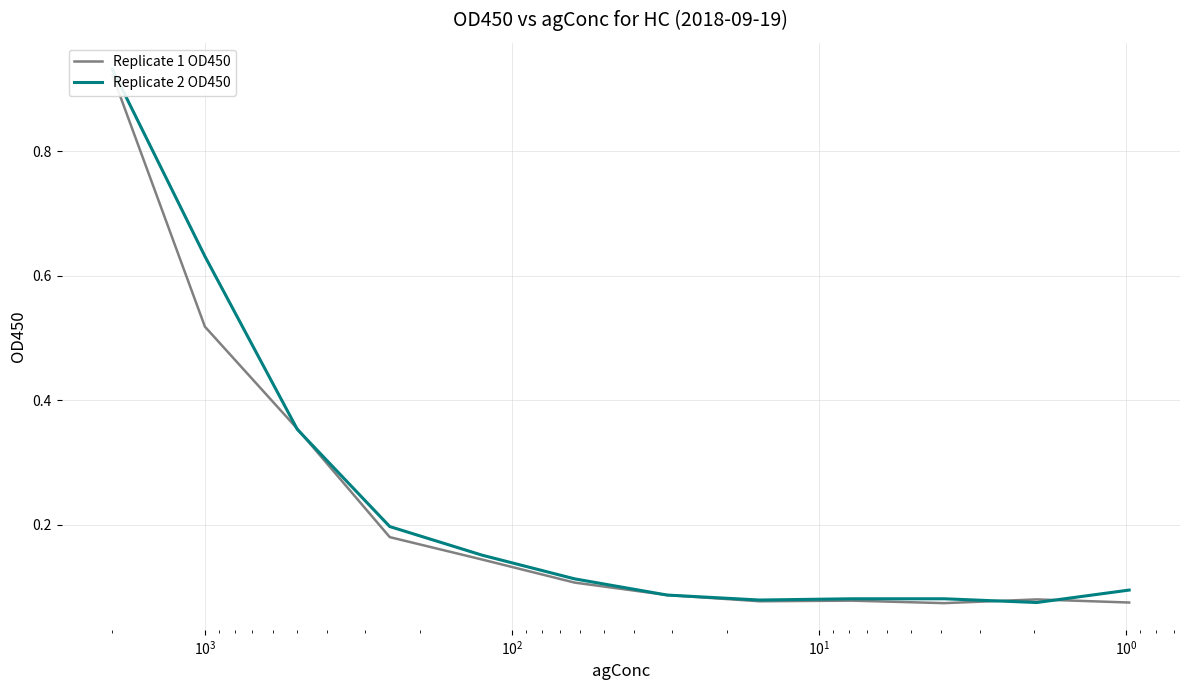

Which series has the largest range (max minus min)?

Replicate 2 OD450